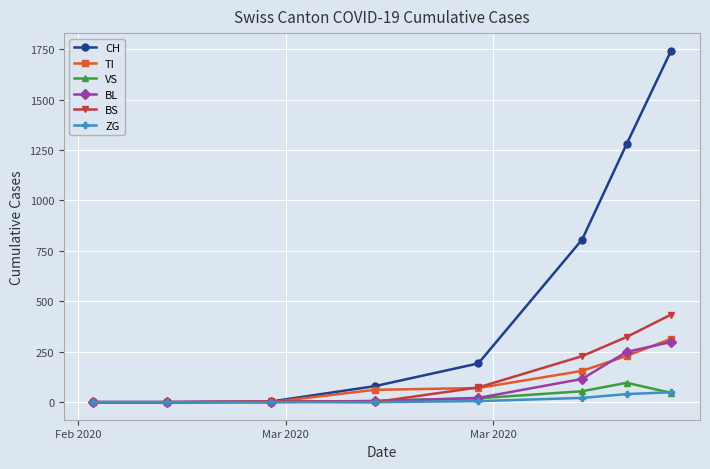

True or false: ZG has more than 2 points higher than both neighbors.

False